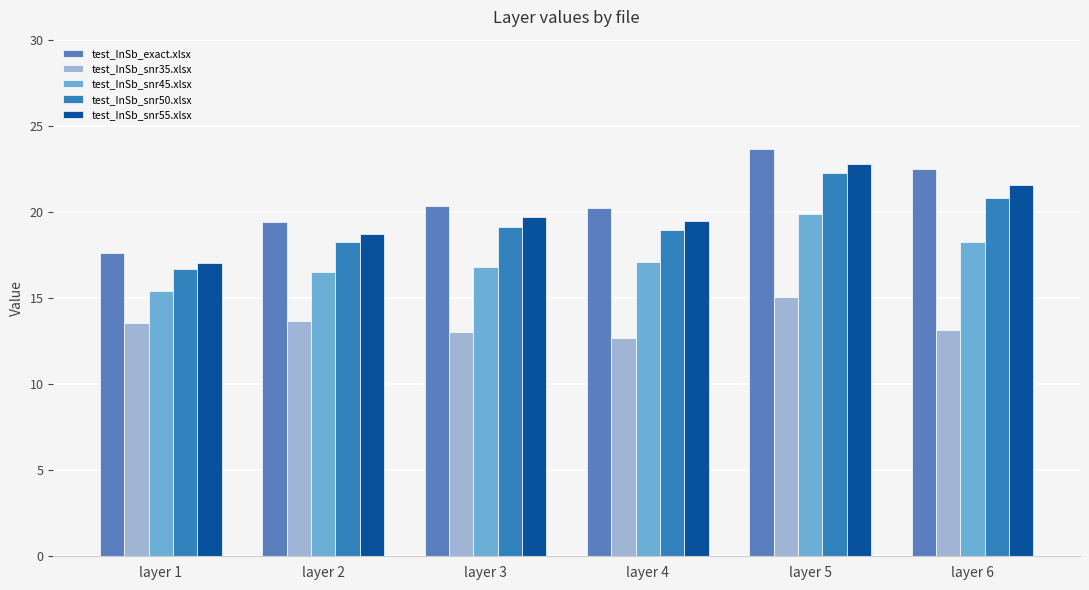

What are all the series names shown in the legend?

test_InSb_exact.xlsx, test_InSb_snr35.xlsx, test_InSb_snr45.xlsx, test_InSb_snr50.xlsx, test_InSb_snr55.xlsx